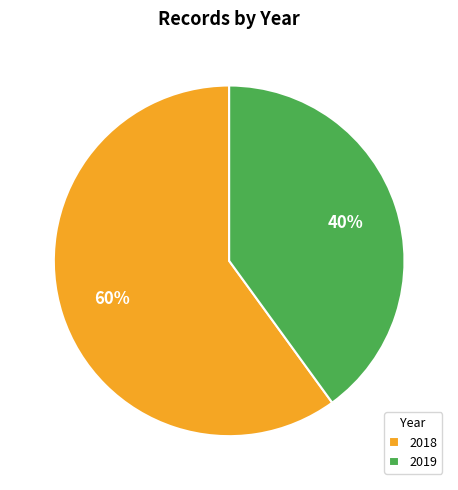

Do 2019 and 2018 together represent more than half of the pie?

Yes